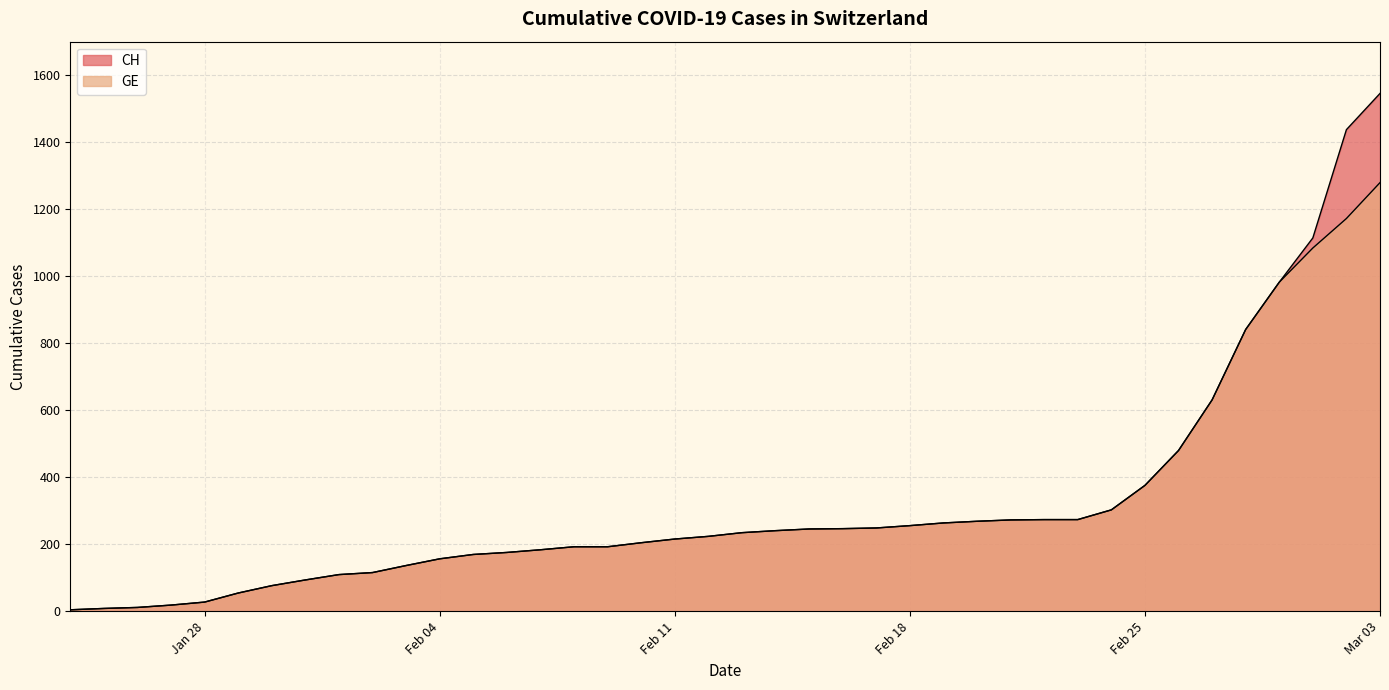

How many lines are shown in the chart?

2